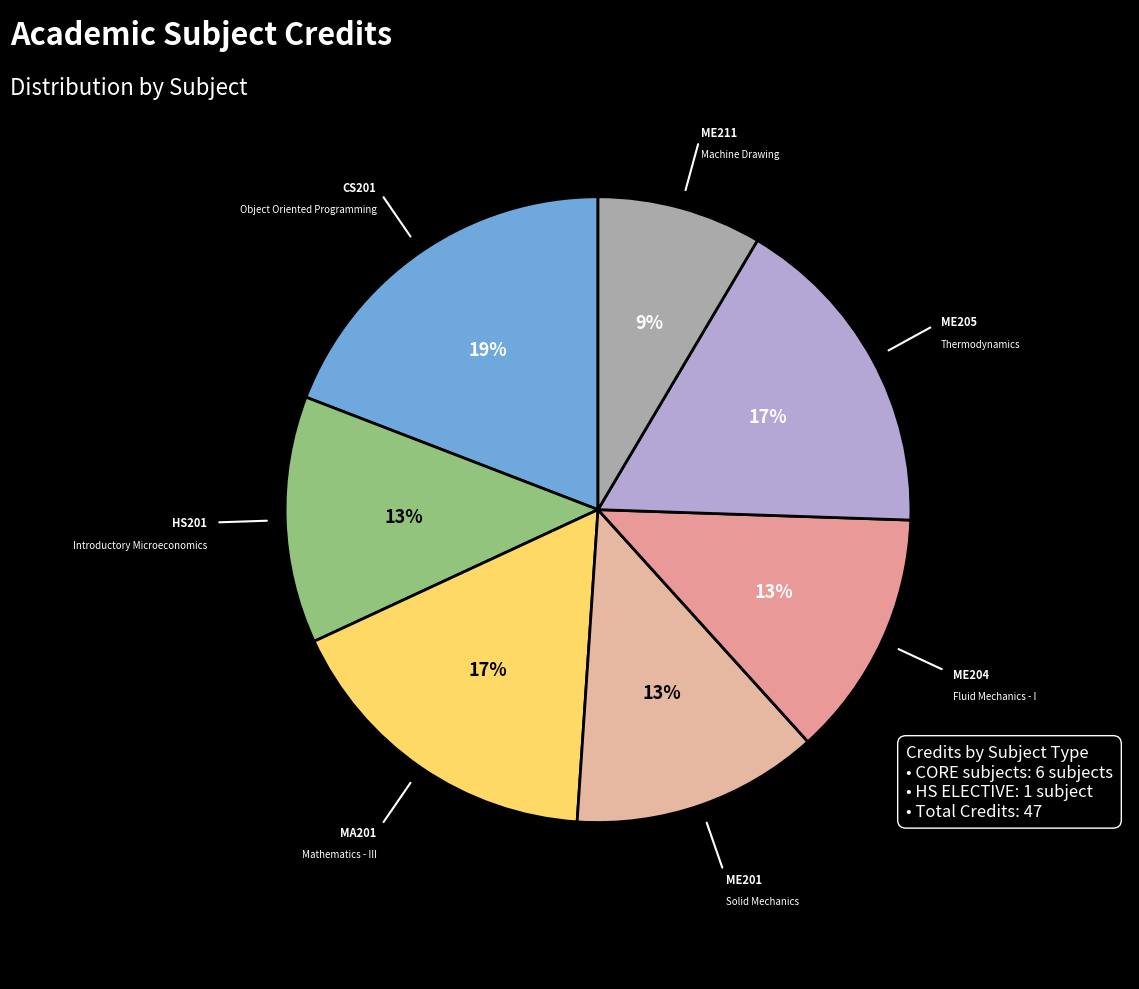

How many segments does this pie chart have?

7